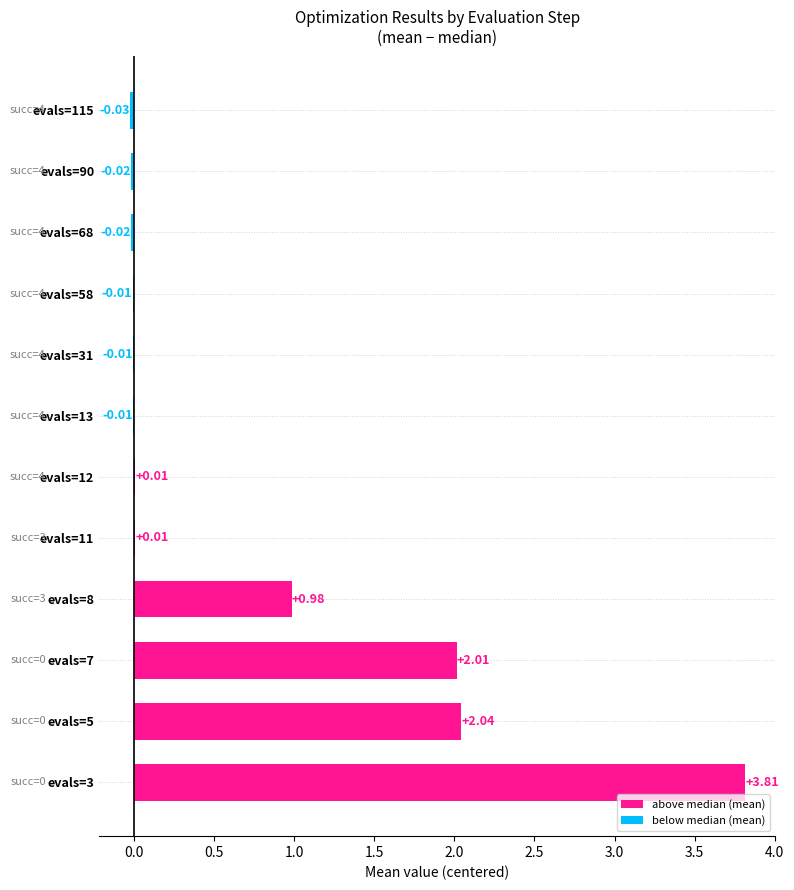

How many data points are above 0?

6